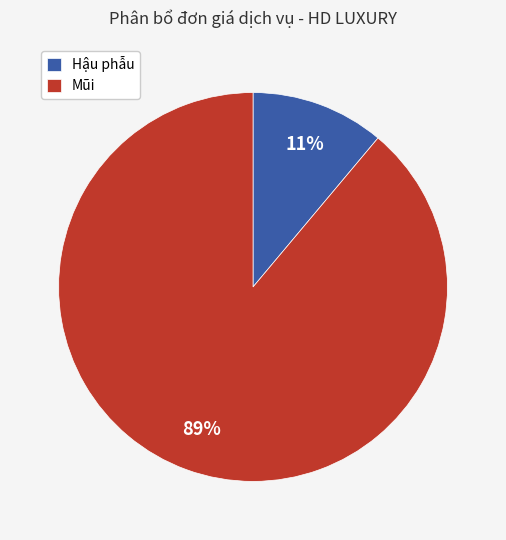

Do Hậu phẫu and Mũi together represent more than half of the pie?

Yes